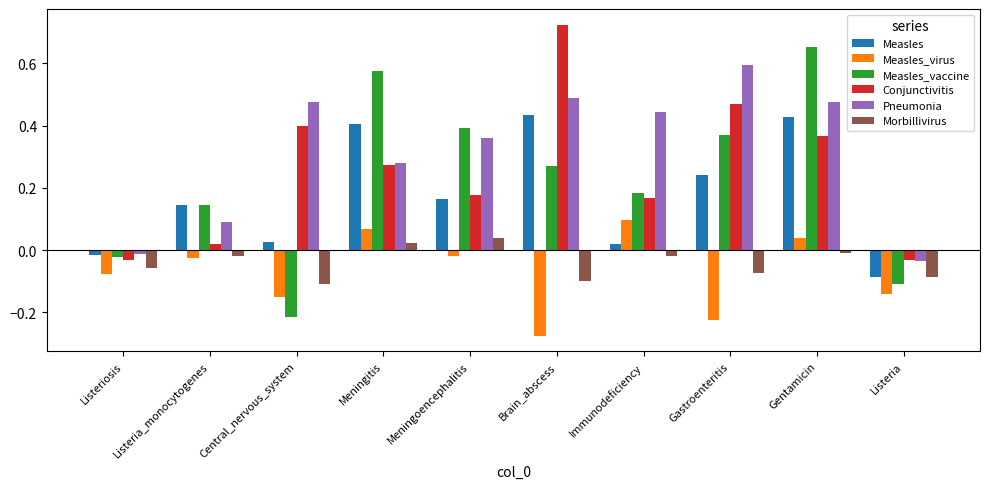

How many values in Conjunctivitis are below zero?

2